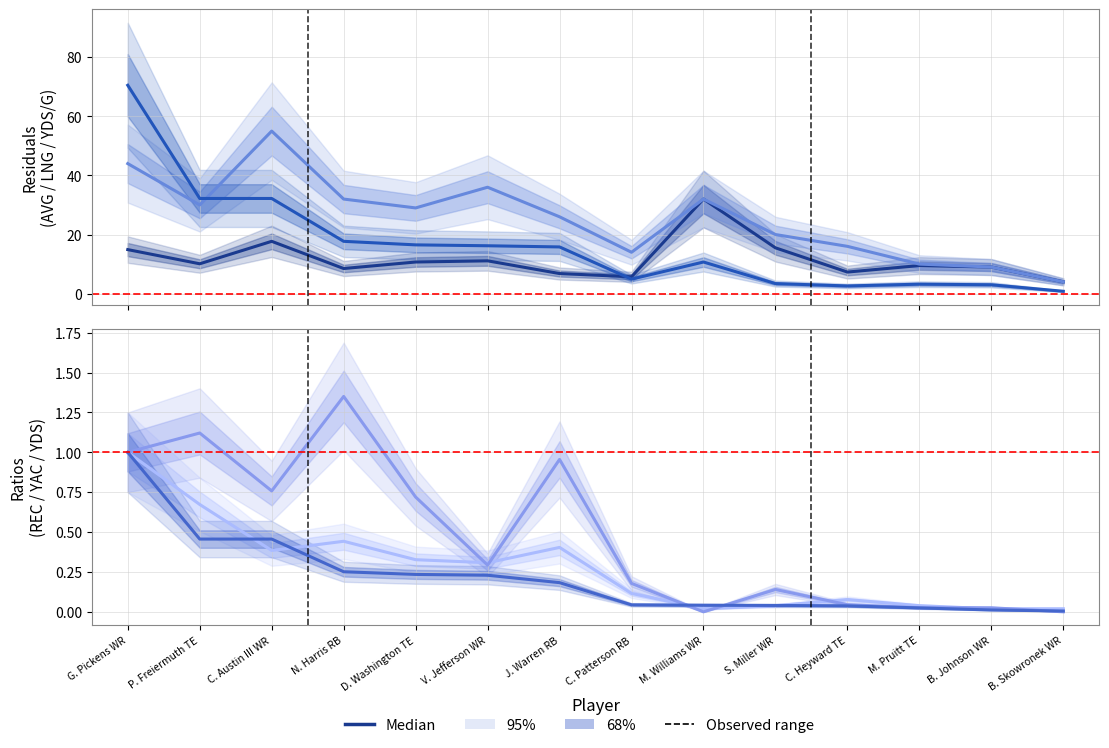

The value of YAC at J. Warren RB is 1.0. True or false?

True